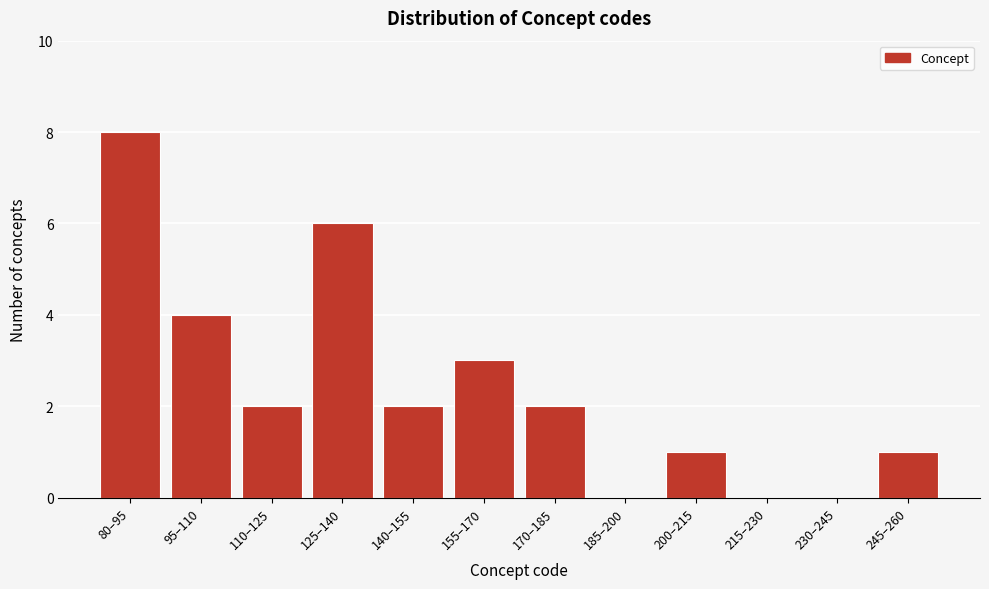

Reading left to right, extract all data points from this chart.

80–95=8	95–110=4	110–125=2	125–140=6	140–155=2	155–170=3	170–185=2	185–200=0	200–215=1	215–230=0	230–245=0	245–260=1